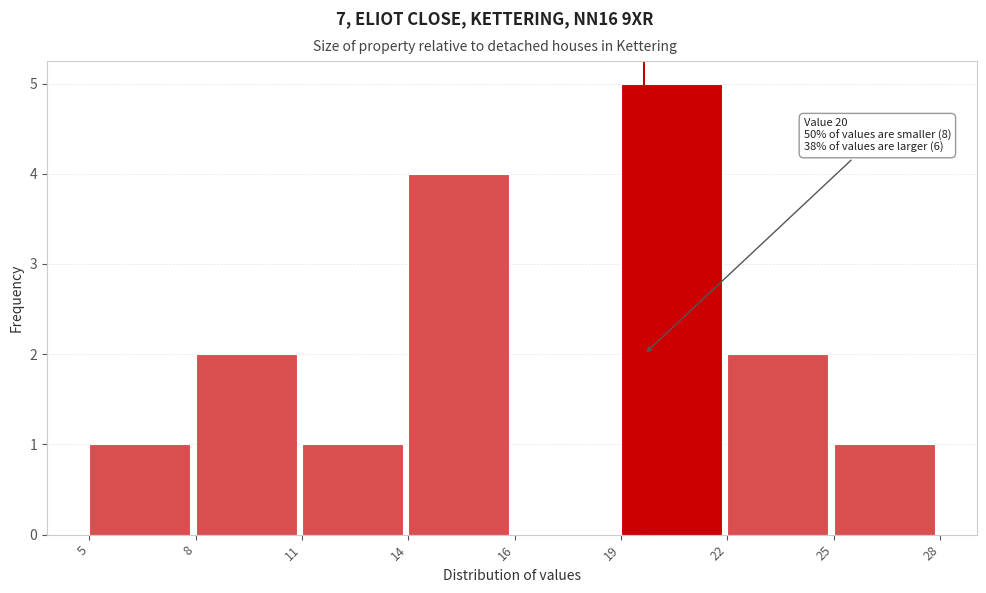

Reading right to left, what are all the values shown in this chart?

25=1	22=2	19=5	16=0	14=4	11=1	8=2	5=1